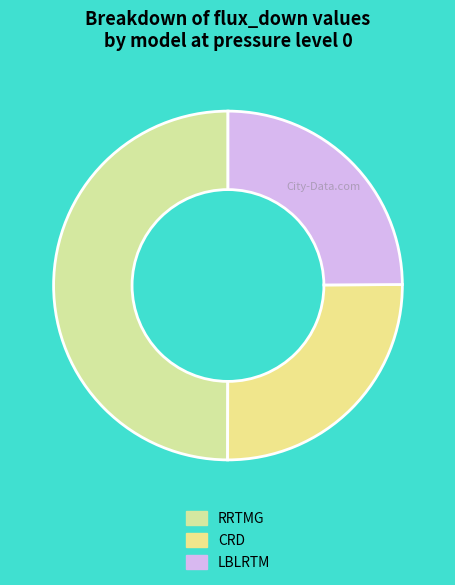

Rank the categories by value from lowest to highest.

LBLRTM, CRD, RRTMG